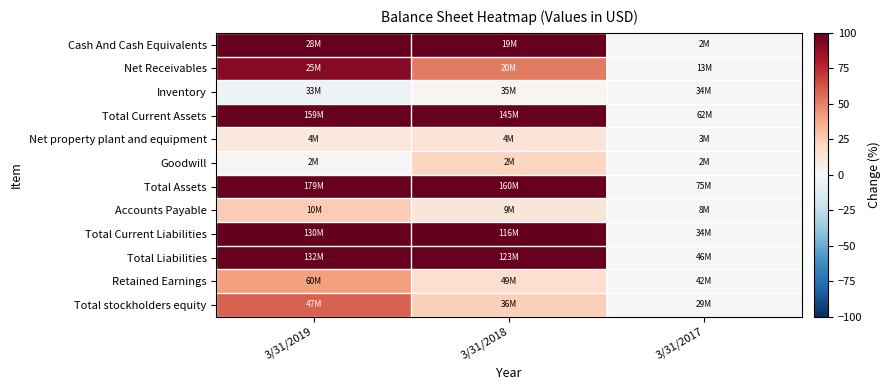

Reading left to right, extract all data points from this chart.

Cash And Cash Equivalents: 3/31/2019=1355.7	3/31/2018=896.4	3/31/2017=0.0
Net Receivables: 3/31/2019=91.2	3/31/2018=51.8	3/31/2017=0.0
Inventory: 3/31/2019=-4.9	3/31/2018=2.3	3/31/2017=0.0
Total Current Assets: 3/31/2019=158.7	3/31/2018=135.3	3/31/2017=0.0
Net property plant and equipment: 3/31/2019=10.8	3/31/2018=12.7	3/31/2017=0.0
Goodwill: 3/31/2019=1.5	3/31/2018=21.4	3/31/2017=0.0
Total Assets: 3/31/2019=137.8	3/31/2018=112.4	3/31/2017=0.0
Accounts Payable: 3/31/2019=25.6	3/31/2018=12.5	3/31/2017=0.0
Total Current Liabilities: 3/31/2019=276.7	3/31/2018=238.0	3/31/2017=0.0
Total Liabilities: 3/31/2019=188.2	3/31/2018=169.0	3/31/2017=0.0
Retained Earnings: 3/31/2019=41.3	3/31/2018=17.0	3/31/2017=0.0
Total stockholders equity: 3/31/2019=59.1	3/31/2018=24.1	3/31/2017=0.0